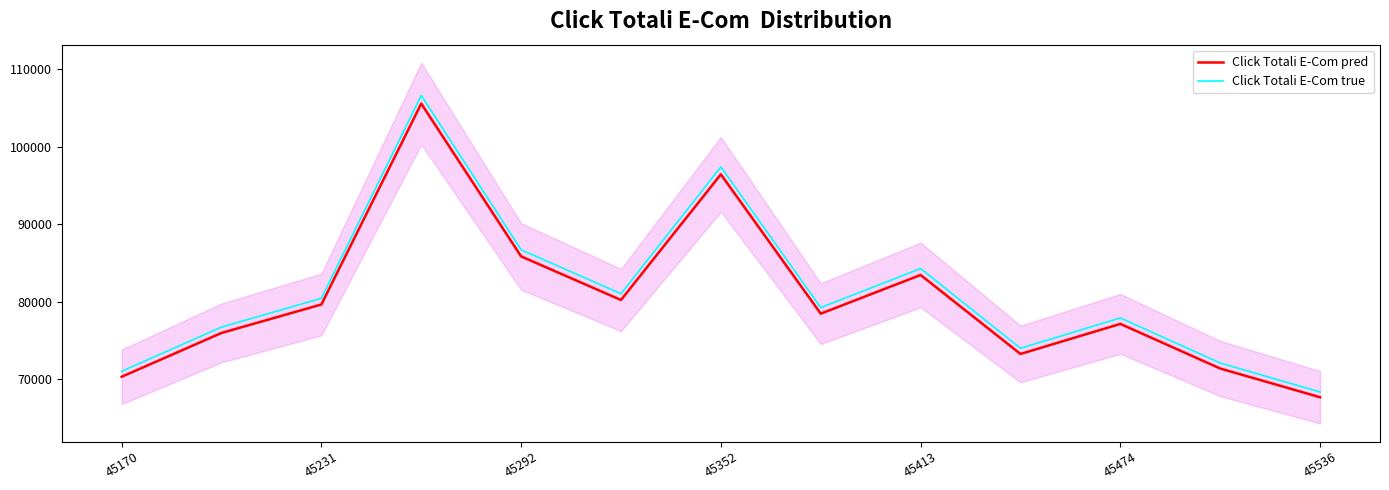

True or false: Click Totali E-Com true and Click Totali E-Com pred cross at least once.

False